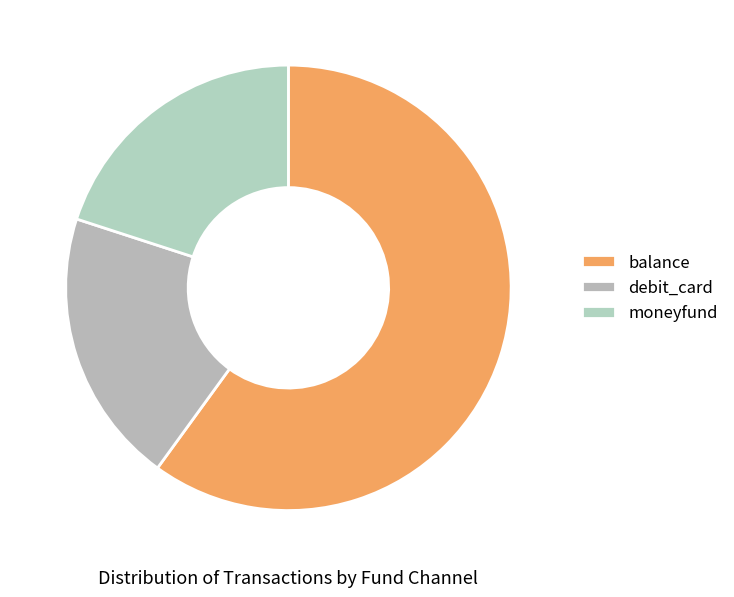

Count the number of slices in the pie.

3